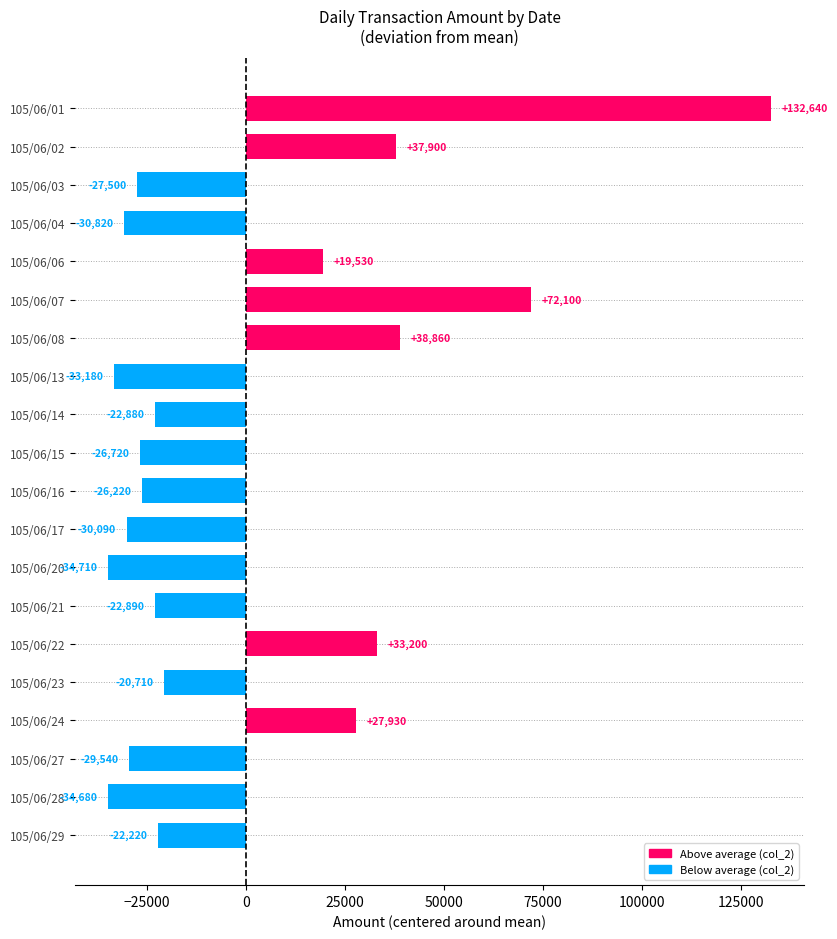

How many categories are shown in the chart?

20